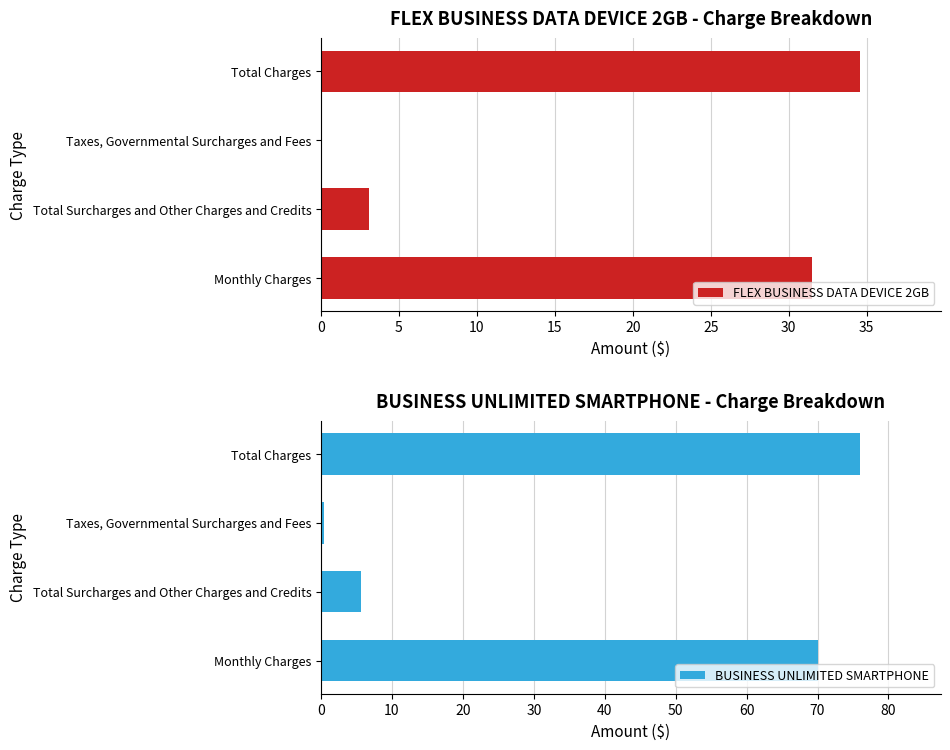

Which series has the largest range (max minus min)?

BUSINESS UNLIMITED SMARTPHONE